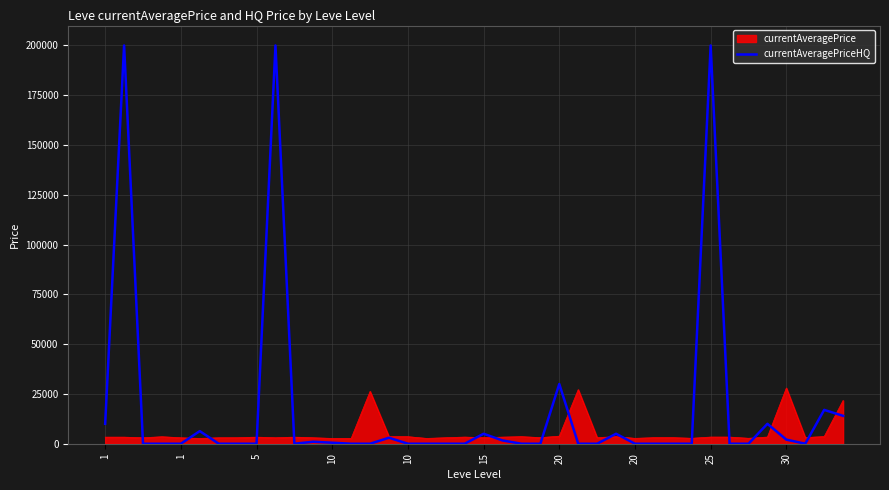

Rank the series by their maximum value, from highest to lowest.

currentAveragePriceHQ, currentAveragePrice